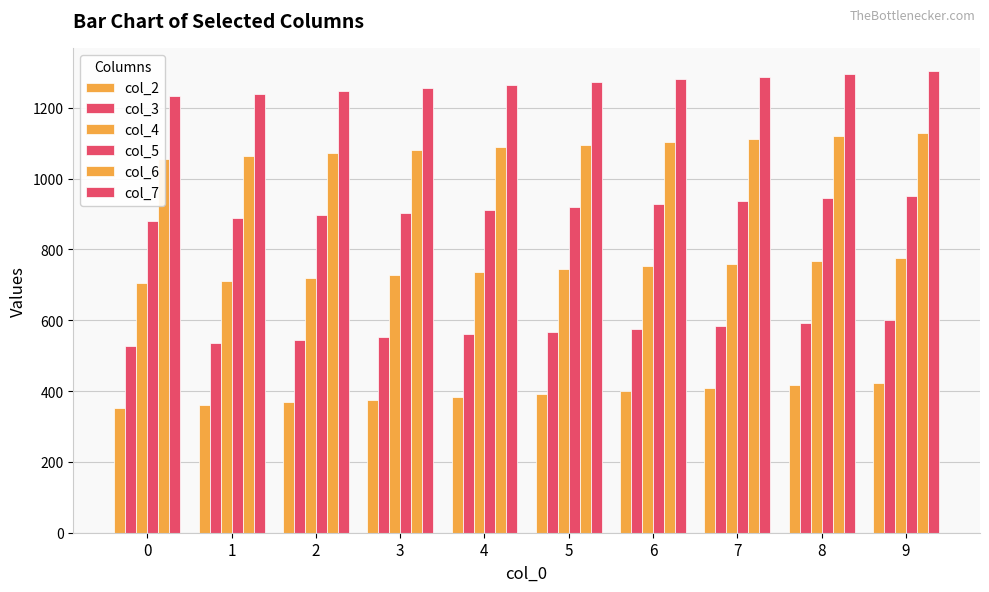

Between 2 and 3, which is larger?

3